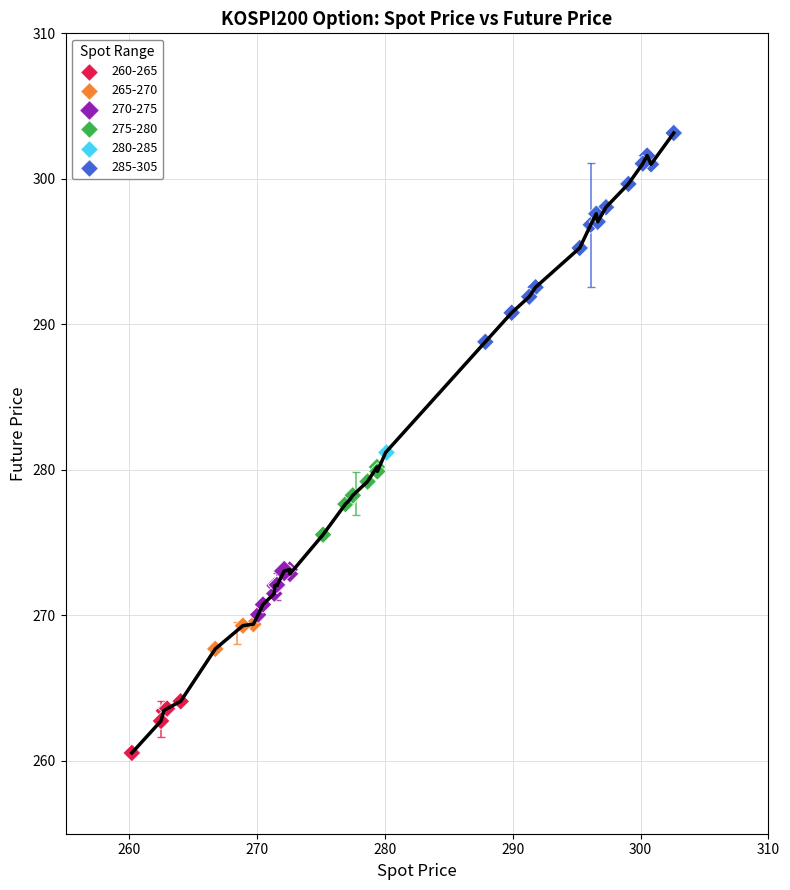

What are all the series names shown in the legend?

260-265, 265-270, 270-275, 275-280, 280-285, 285-305